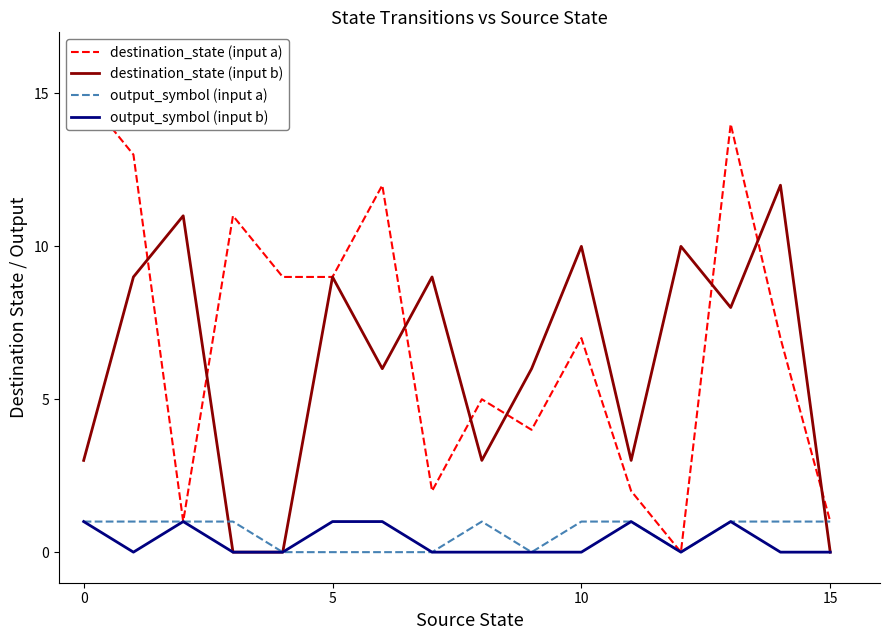

At 9, list the series in order from largest to smallest.

destination_state (input b), destination_state (input a), output_symbol (input a), output_symbol (input b)